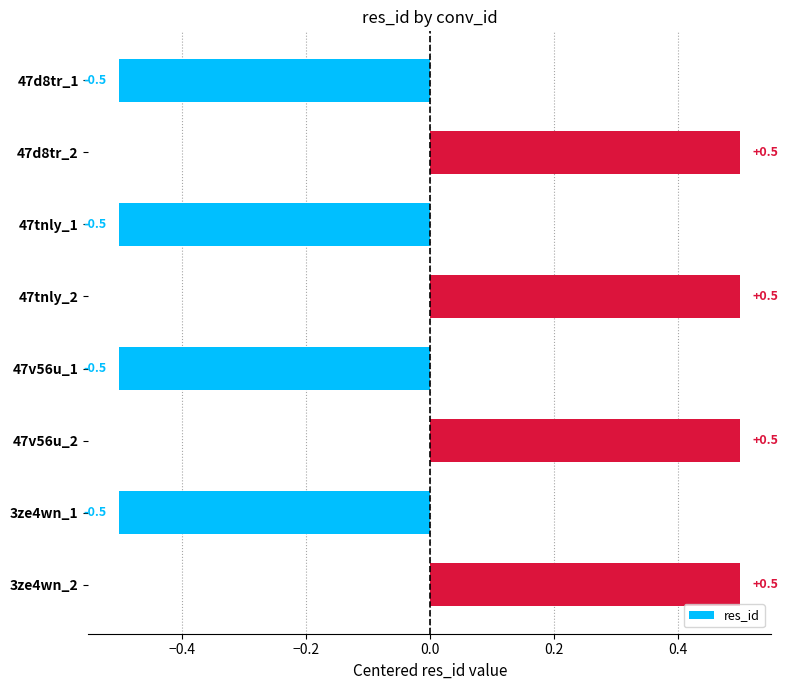

Reading top to bottom, what are all the values shown in this chart?

47d8tr_1=-0.5	47d8tr_2=0.5	47tnly_1=-0.5	47tnly_2=0.5	47v56u_1=-0.5	47v56u_2=0.5	3ze4wn_1=-0.5	3ze4wn_2=0.5